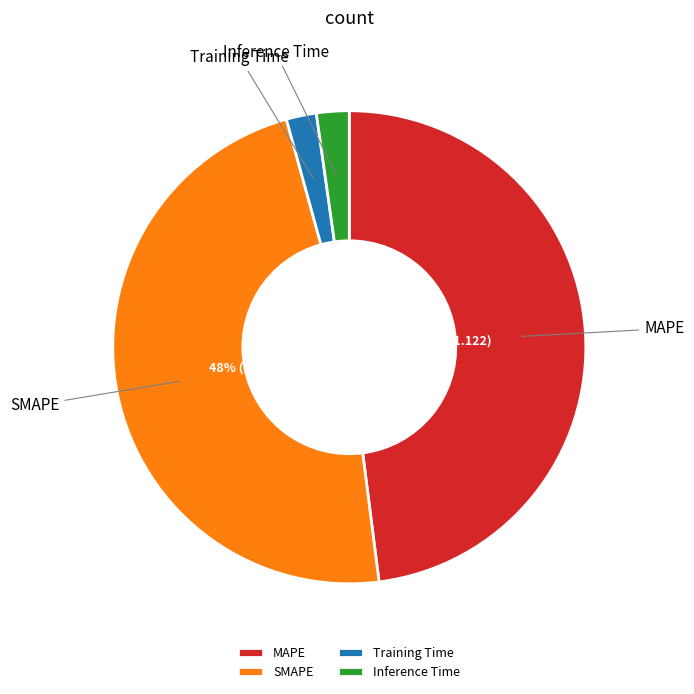

True or false: Inference Time accounts for 2% of the total.

True